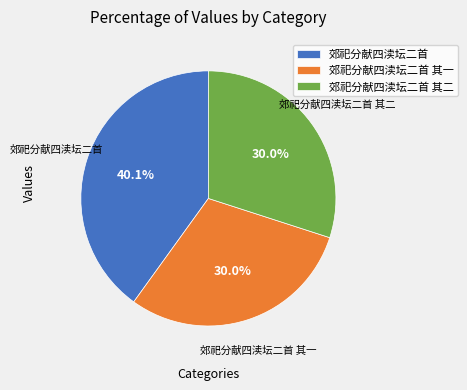

Which category has the biggest portion of the pie?

郊祀分献四渎坛二首